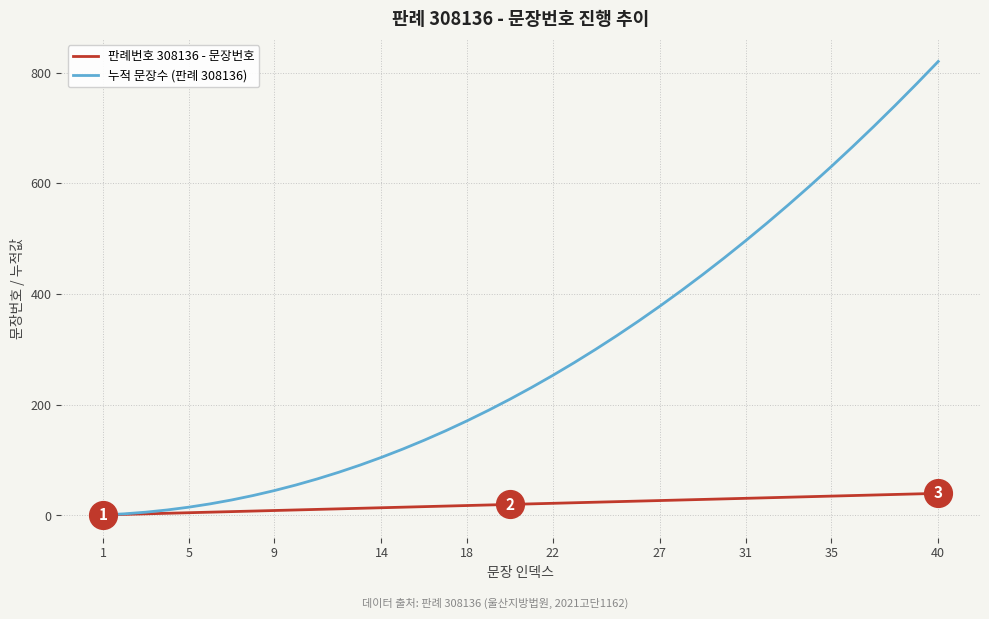

Which series has the widest spread of values?

누적 문장수 (판례 308136)